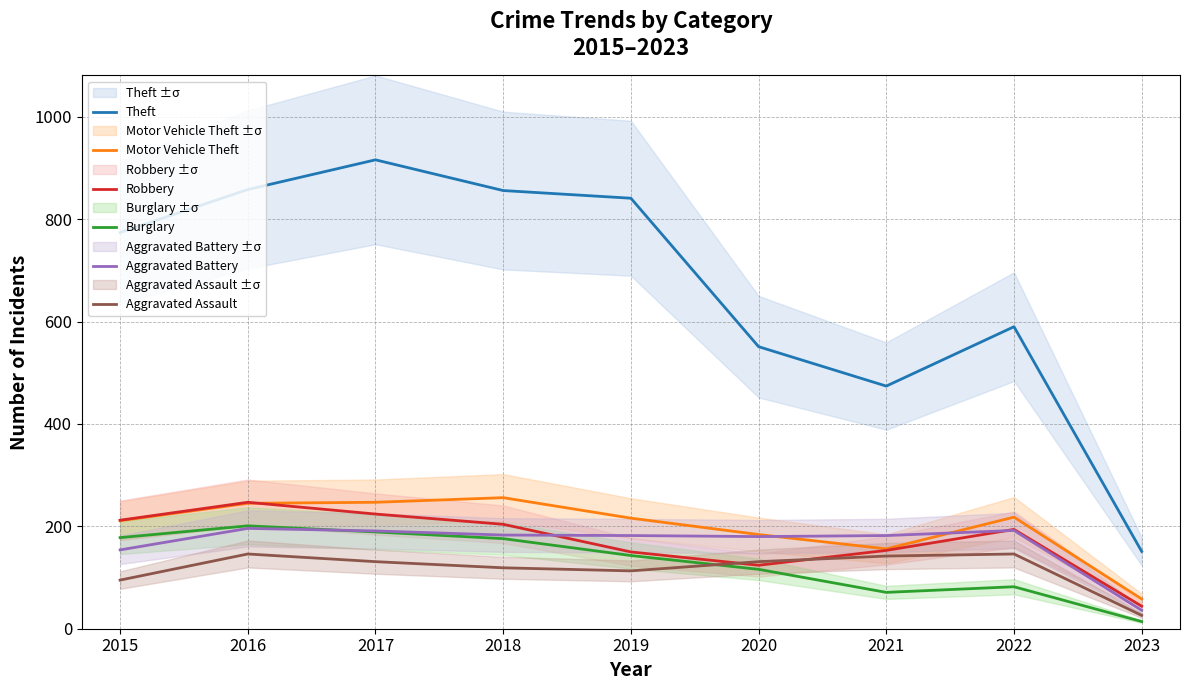

Is this an area chart (filled region under the line)?

No